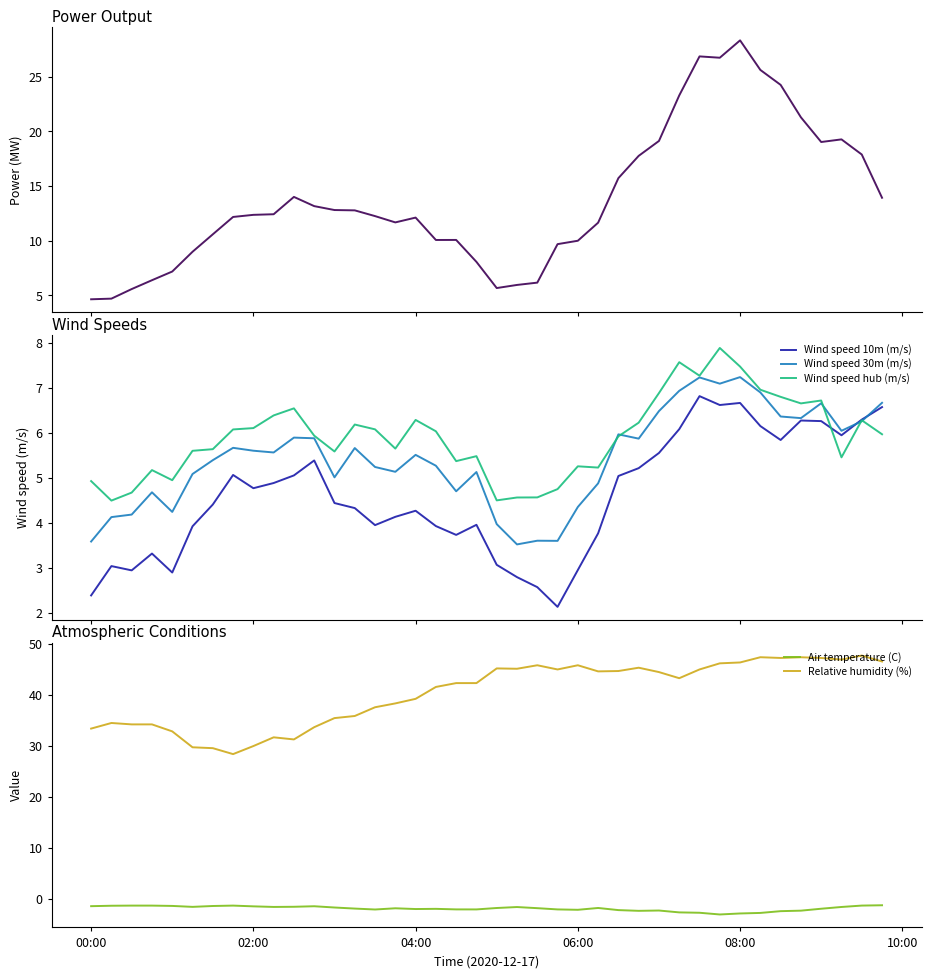

Which category has the lowest value in the Power (MW) series?

00:00